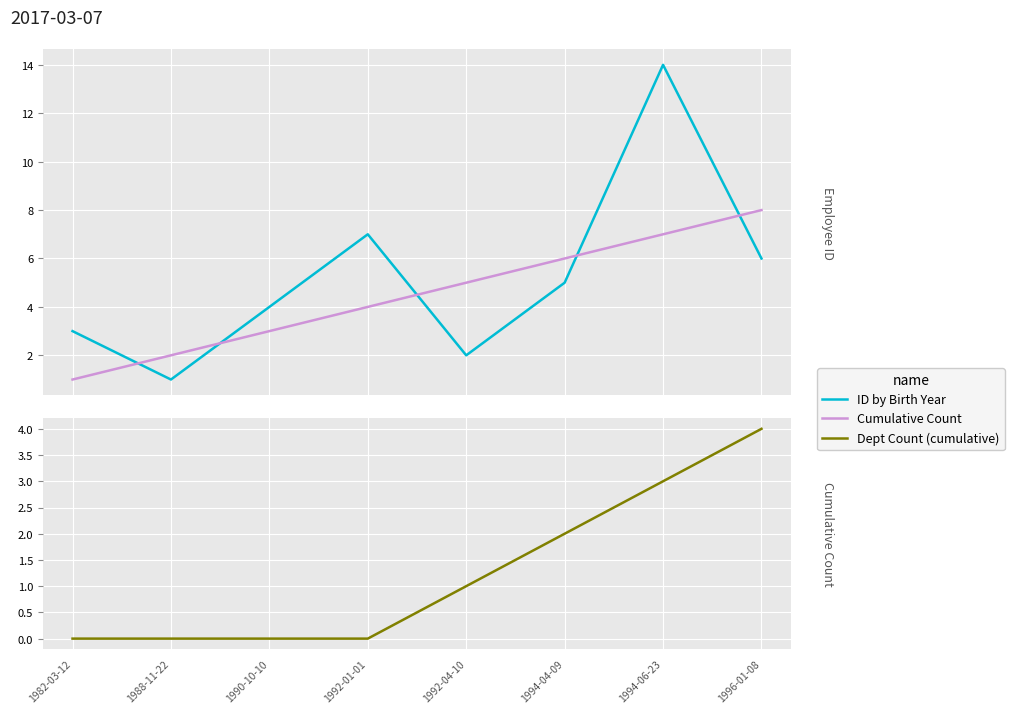

Reading right to left, what are all the values shown in this chart?

ID by Birth Year: 6	14	5	2	7	4	1	3
Cumulative Count: 8	7	6	5	4	3	2	1
Dept Count (cumulative): 4	3	2	1	0	0	0	0